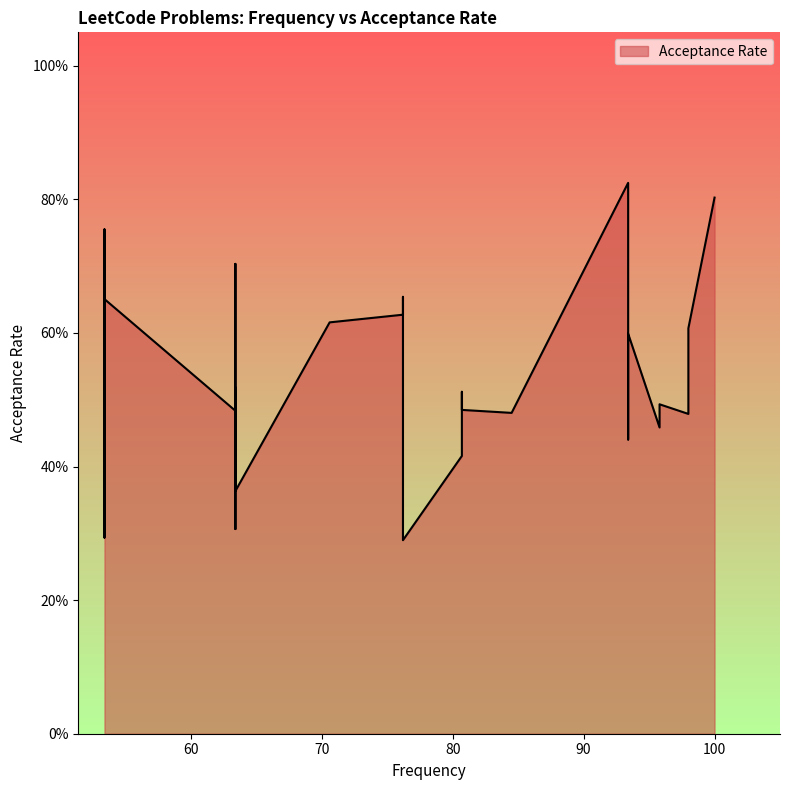

True or false: the data has more than 0 interior local peaks.

True